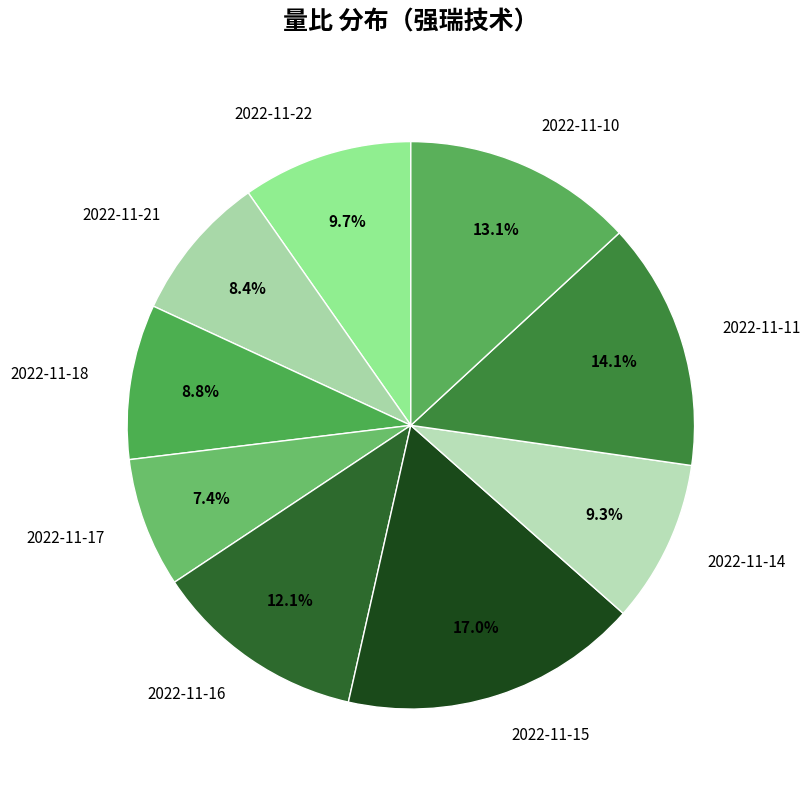

Is it true that 2022-11-22 is 10% of the pie?

True